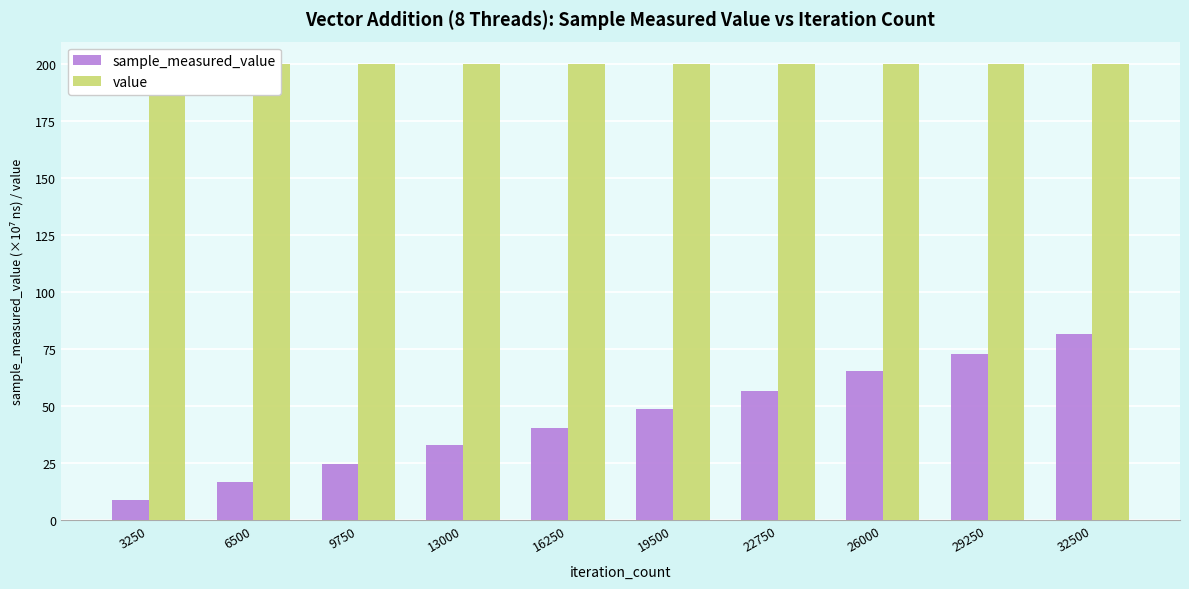

True or false: value has a value of 200.0 at 3250.

True